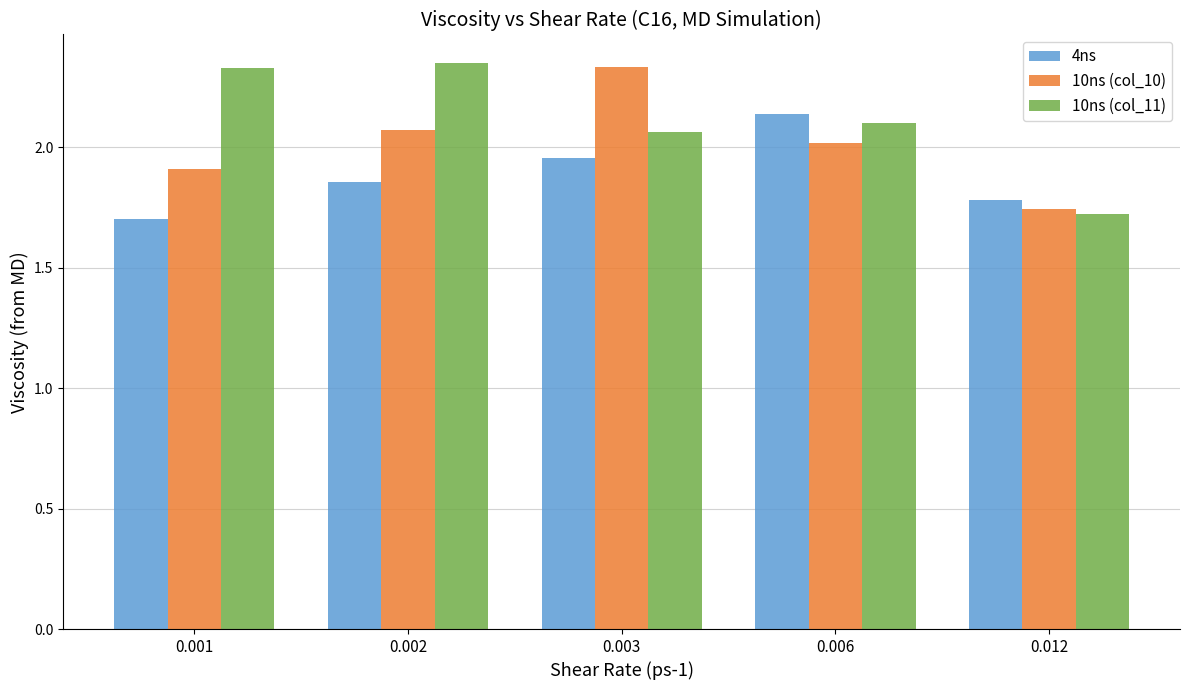

Are the bars horizontal?

No